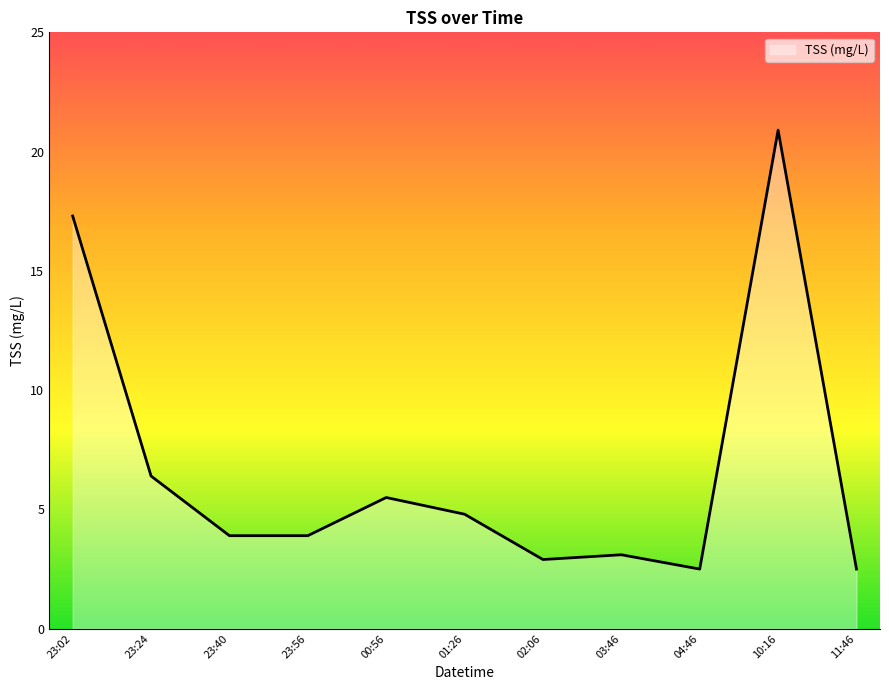

What is the difference between the maximum and minimum values?

18.4